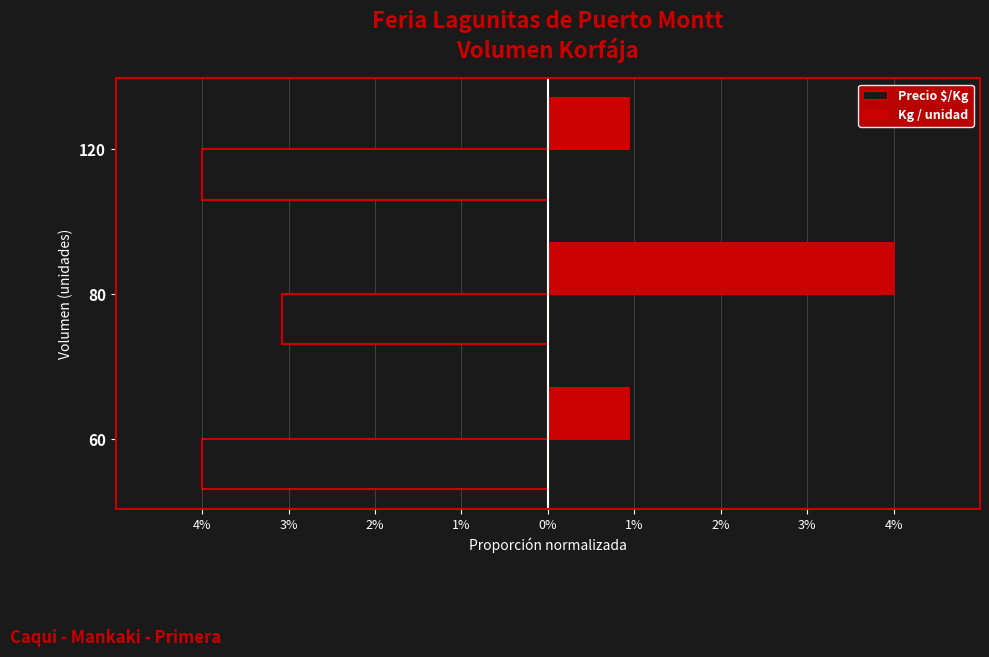

What are all the series names shown in the legend?

Precio $/Kg, Kg / unidad